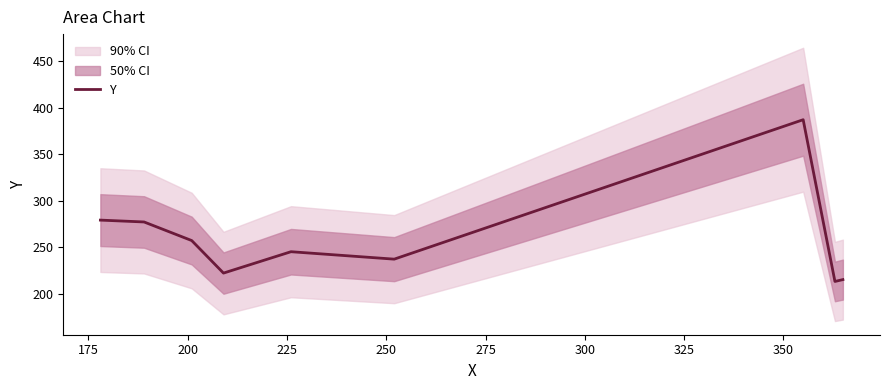

What is the maximum value for Y?

387